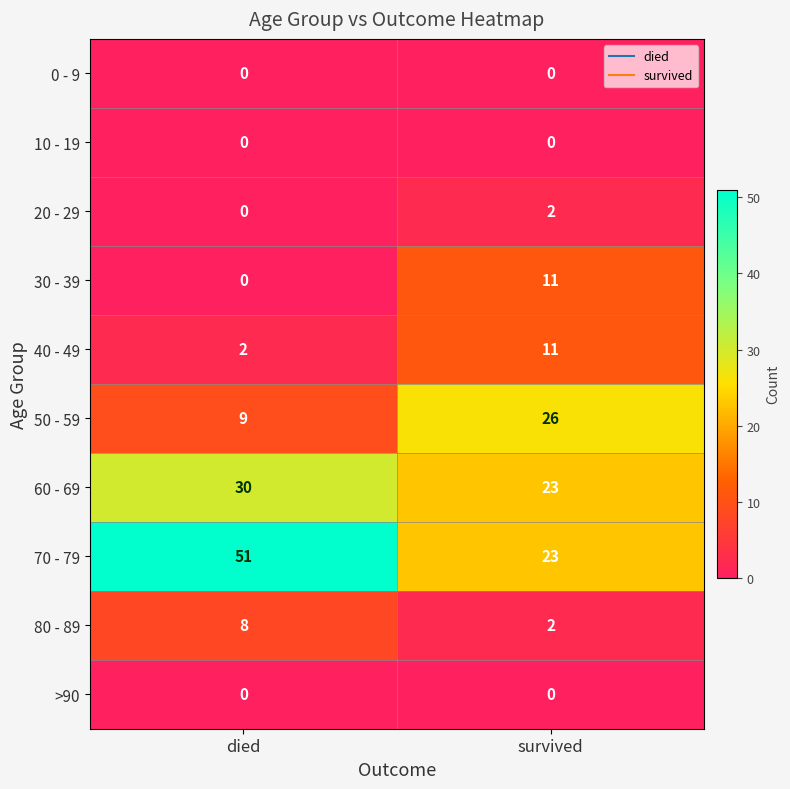

At which category does the chart reach its peak across all series?

died